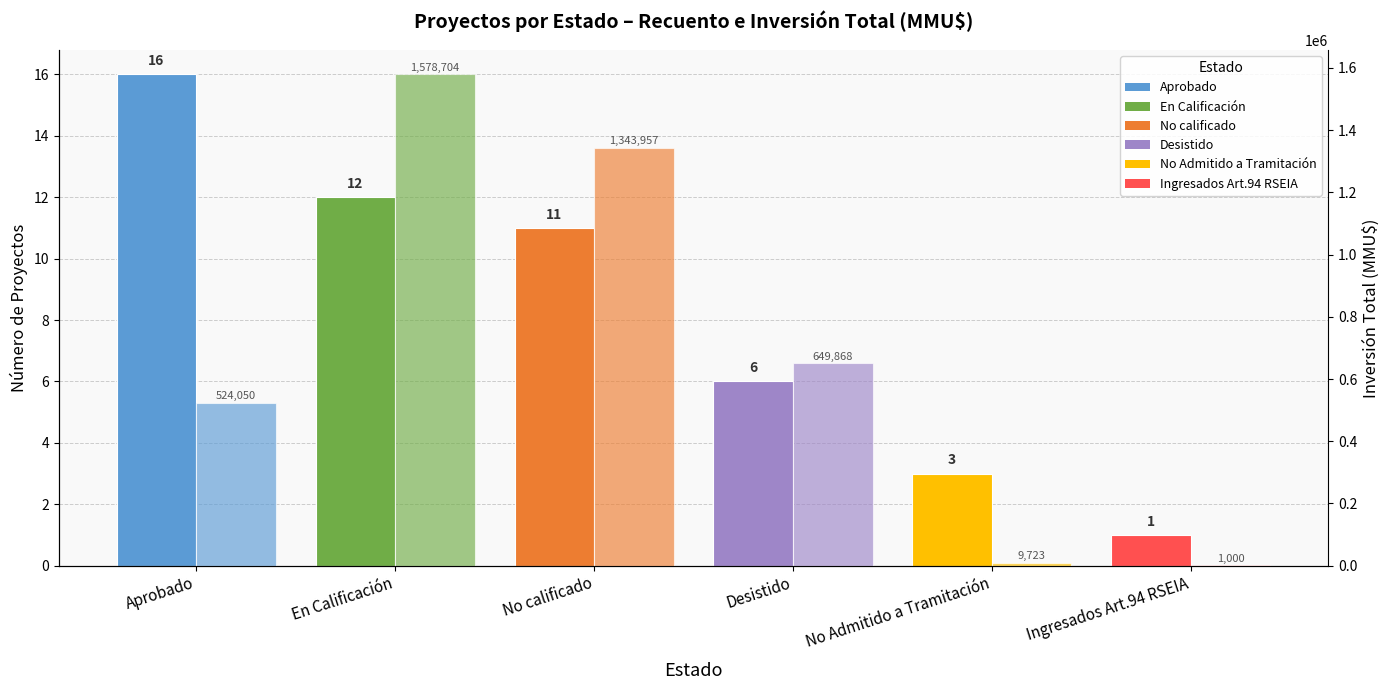

What is the value of the Número de Proyectos bar at the 4th from the left?

6